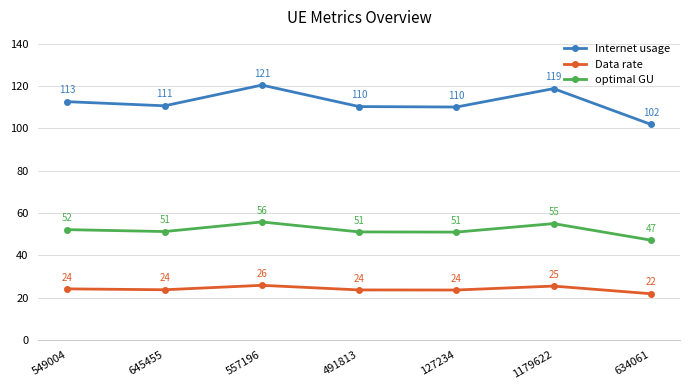

What is the smallest value displayed?

21.8